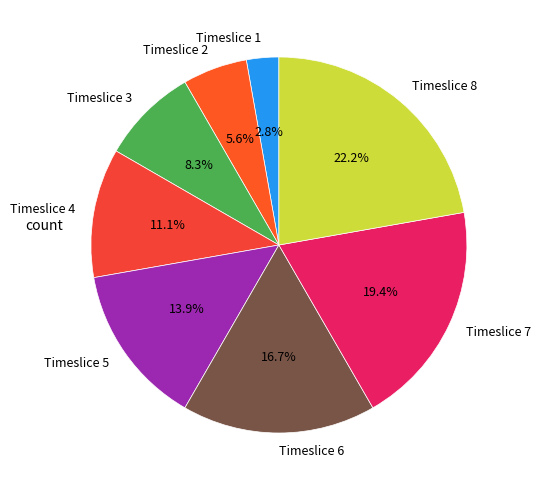

To the nearest percent, what is the average slice percentage?

12%